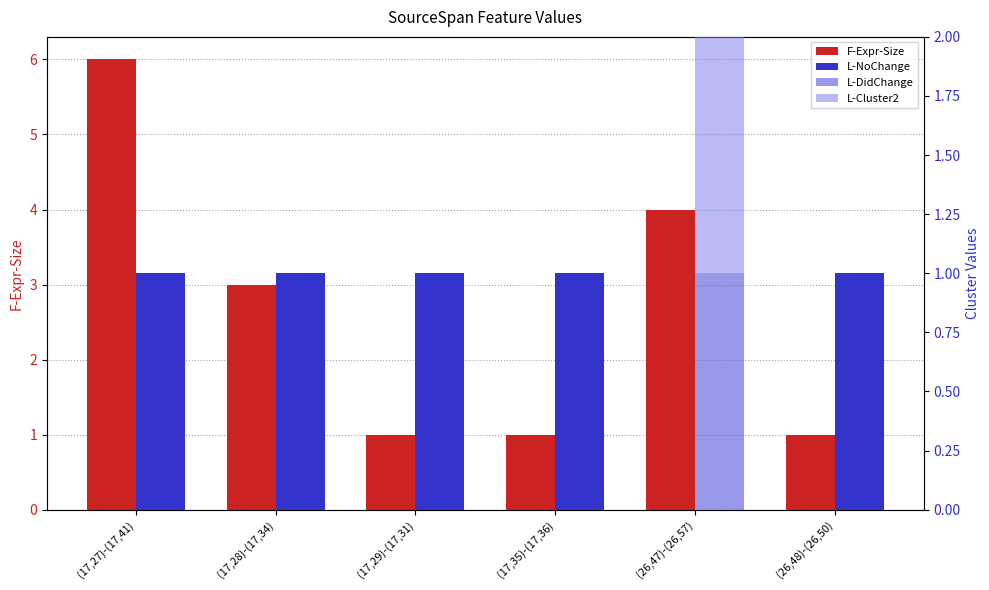

Is it true that L-NoChange equals 2 at (26,48)-(26,50)?

False